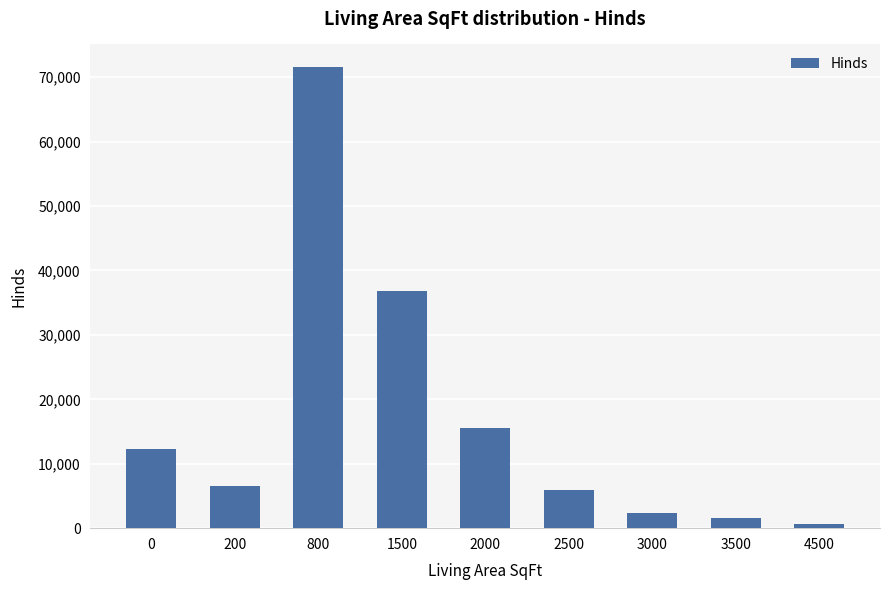

Which category has the highest value across all series?

800